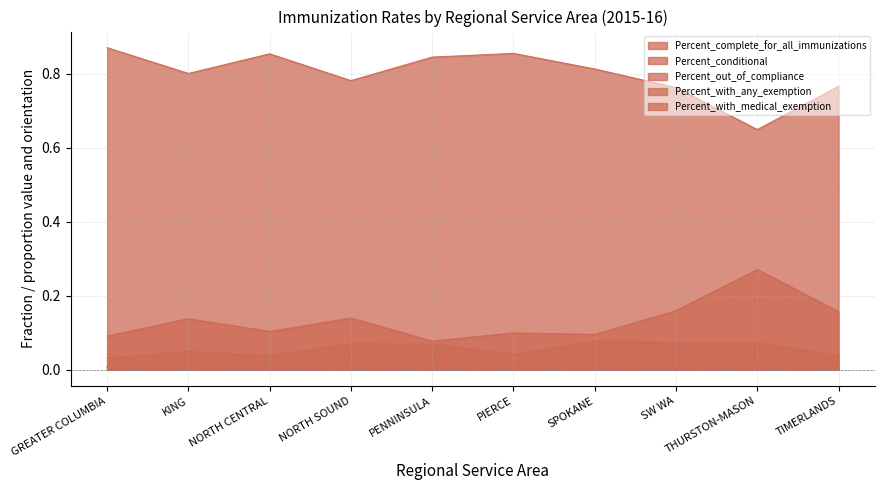

Reading left to right, what are all the values shown in this chart?

Percent_complete_for_all_immunizations: 0.9	0.8	0.9	0.8	0.8	0.9	0.8	0.8	0.6	0.8
Percent_conditional: 0.0	0.0	0.0	0.0	0.0	0.0	0.0	0.0	0.0	0.0
Percent_out_of_compliance: 0.1	0.1	0.1	0.1	0.1	0.1	0.1	0.2	0.3	0.2
Percent_with_any_exemption: 0.0	0.0	0.0	0.1	0.1	0.0	0.1	0.1	0.1	0.0
Percent_with_medical_exemption: 0.0	0.0	0.0	0.0	0.0	0.0	0.0	0.0	0.0	0.0